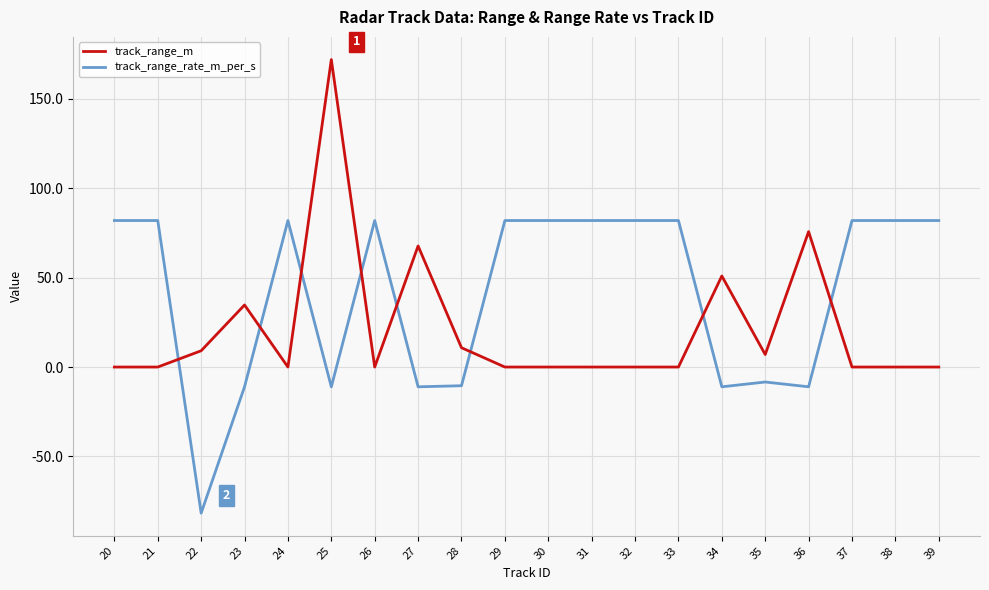

Rank the series by their maximum value, from highest to lowest.

track_range_m, track_range_rate_m_per_s